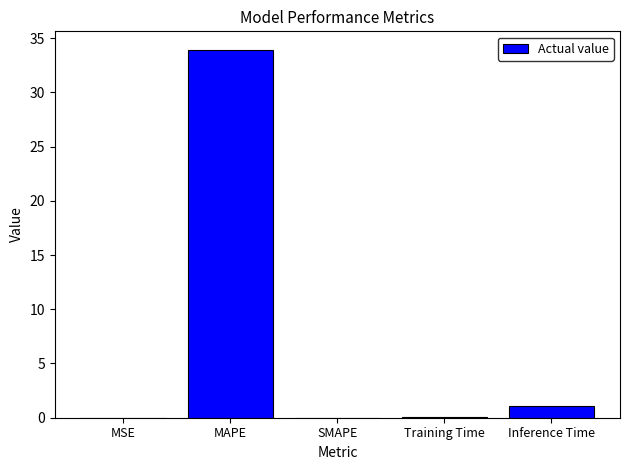

Is it true that the value at MAPE is 11.9?

False